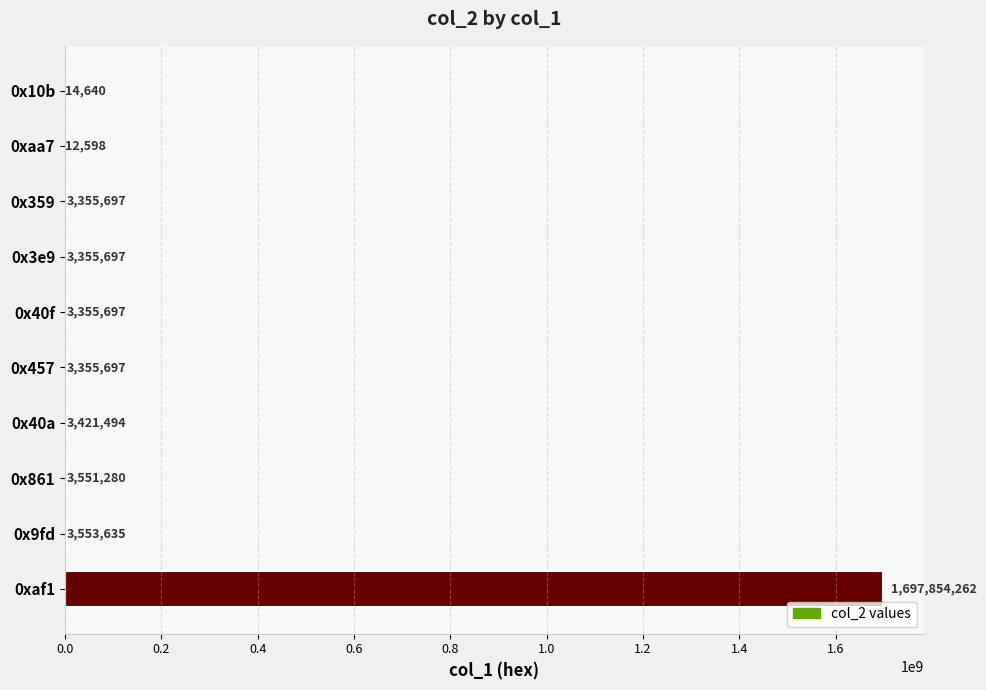

True or false: the data shows 3355697 at 0x3e9.

True